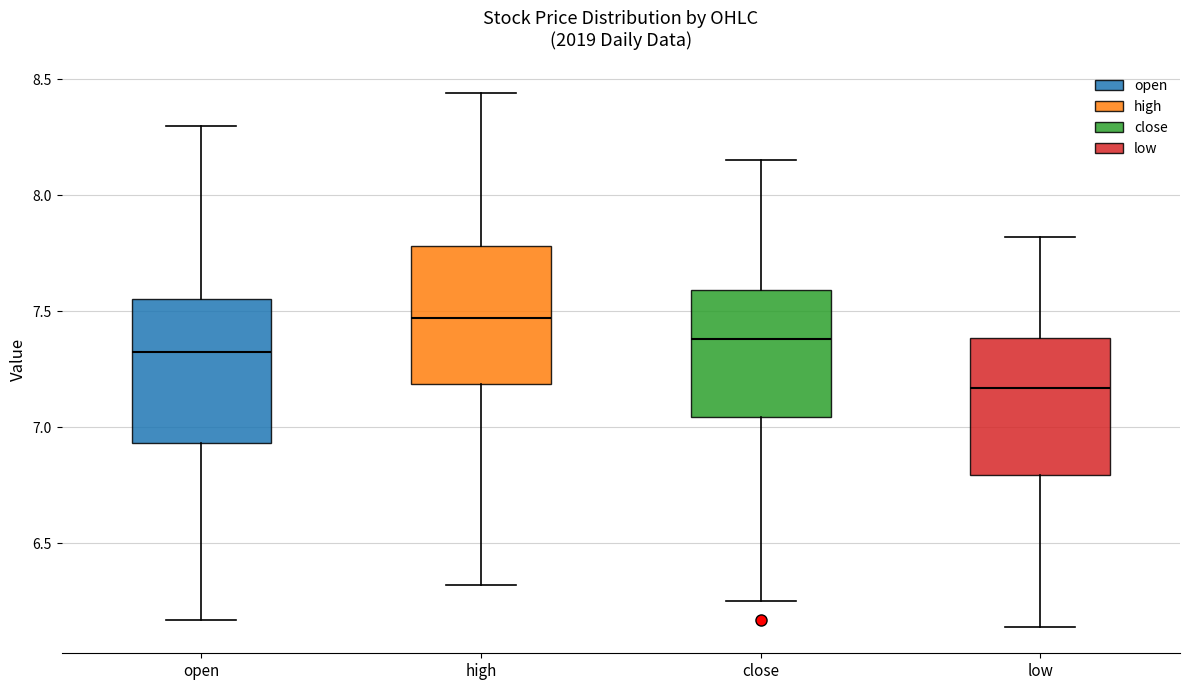

Where is the upper edge of the box for close on the y-axis? The values are not printed on the chart, so give them approximately, as read against the axis.

7.60